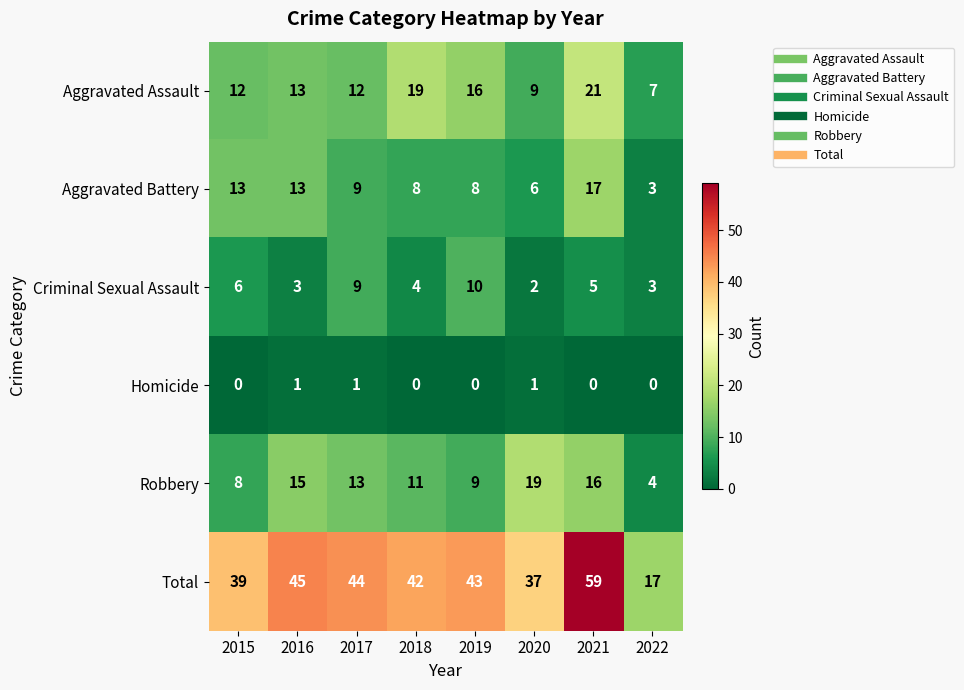

At which label does Total first exceed 43?

2016